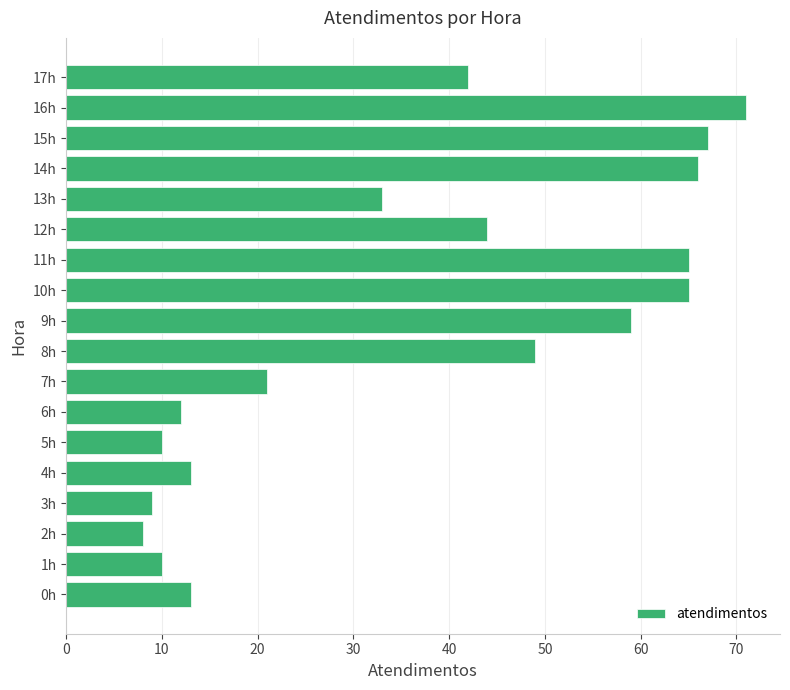

What is the minimum value shown in the chart?

8